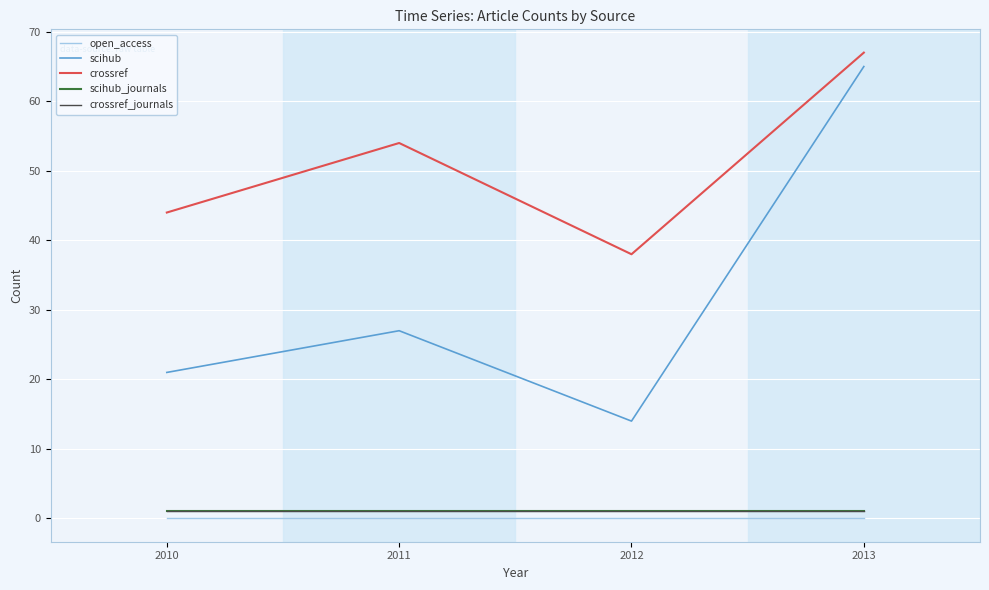

At how many categories does at least one series exceed 15?

4